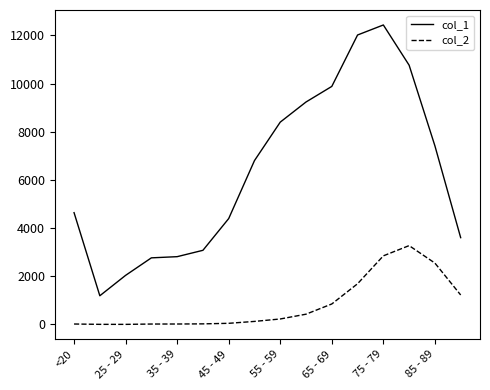

True or false: col_1 and col_2 intersect in this chart.

False